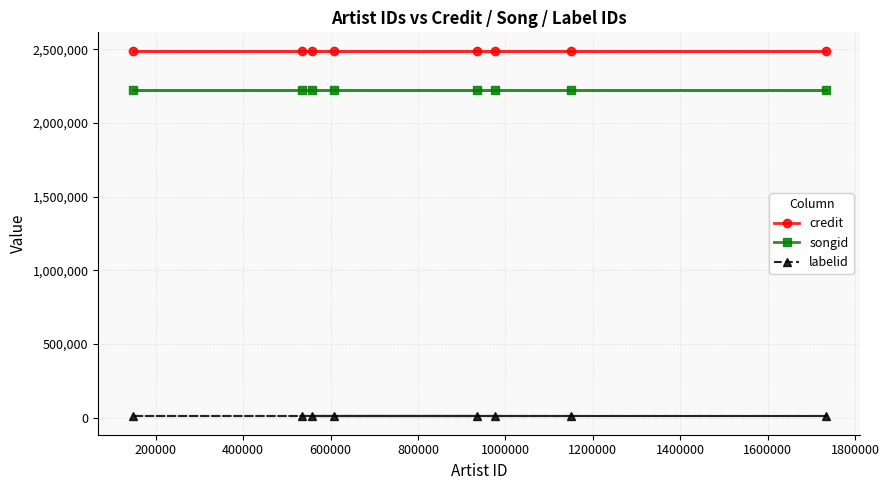

List the series in order of their peak value, highest first.

credit, songid, labelid